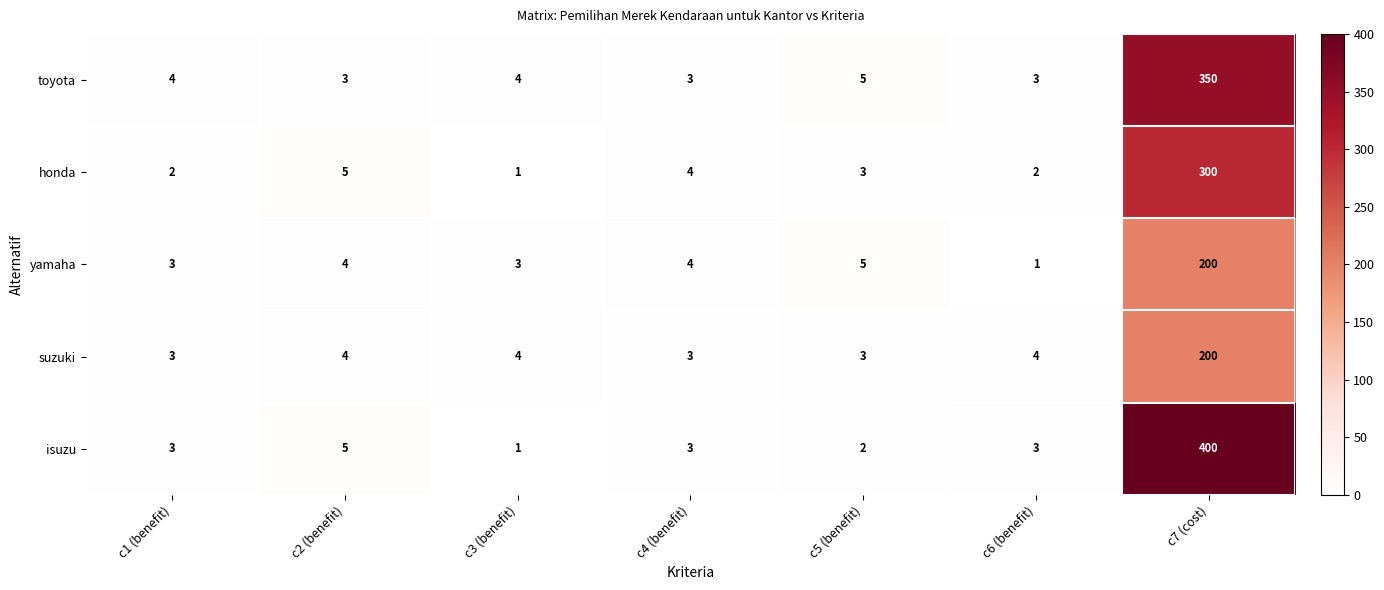

What is the approximate value of toyota at c7 (cost), to the nearest 50?

350